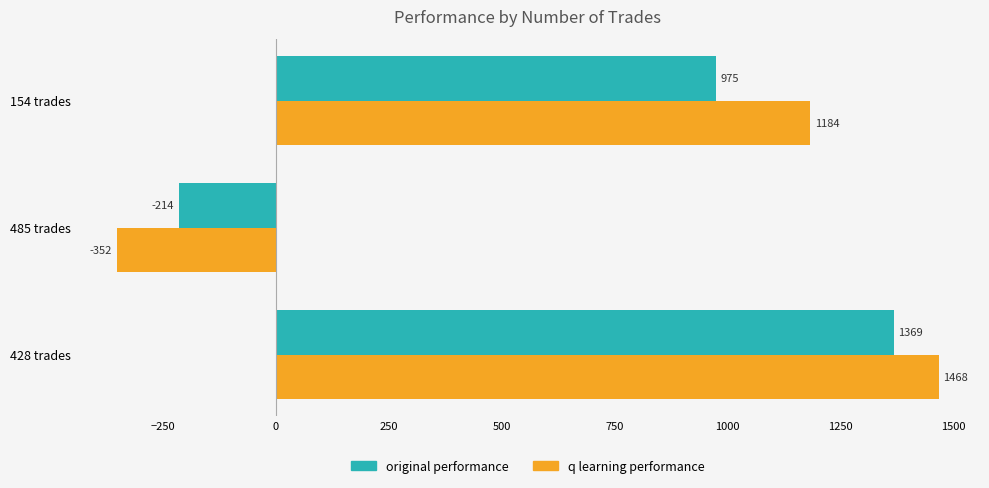

The value of original performance at 154 trades is 1566.2. True or false?

False